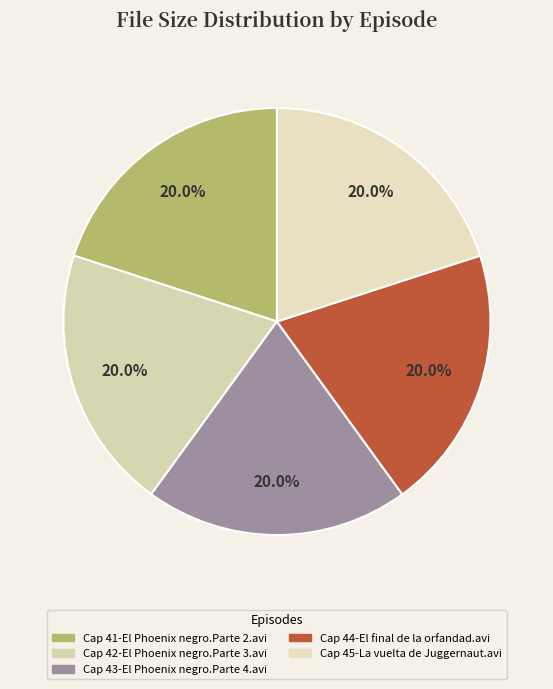

To the nearest percent, what portion does Cap 44-El final de la orfandad.avi represent?

20%